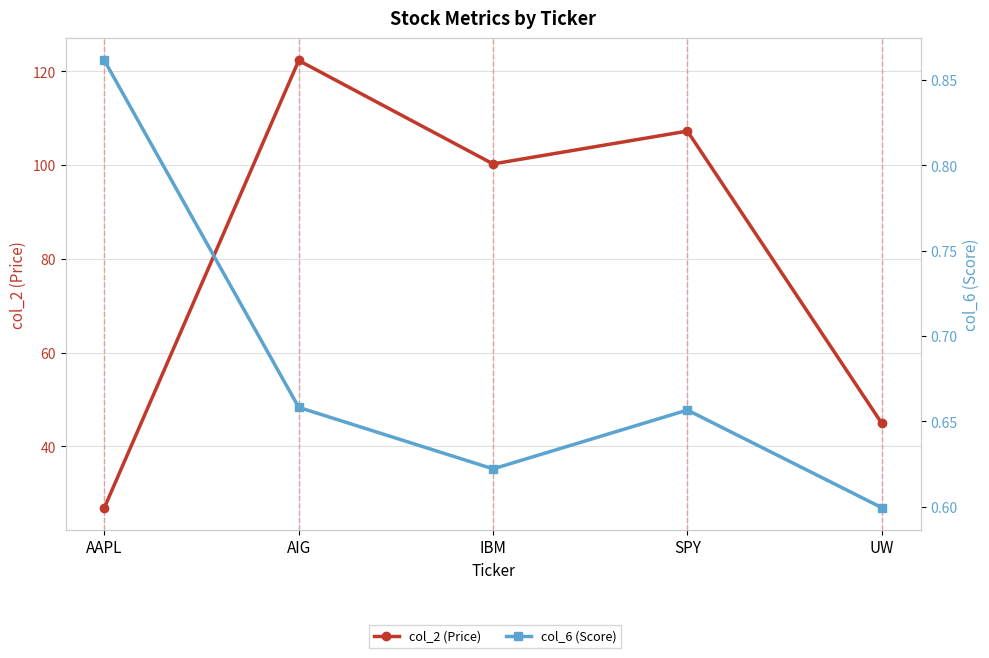

List the series in order of their overall mean, highest first.

col_2 (Price), col_6 (Score)